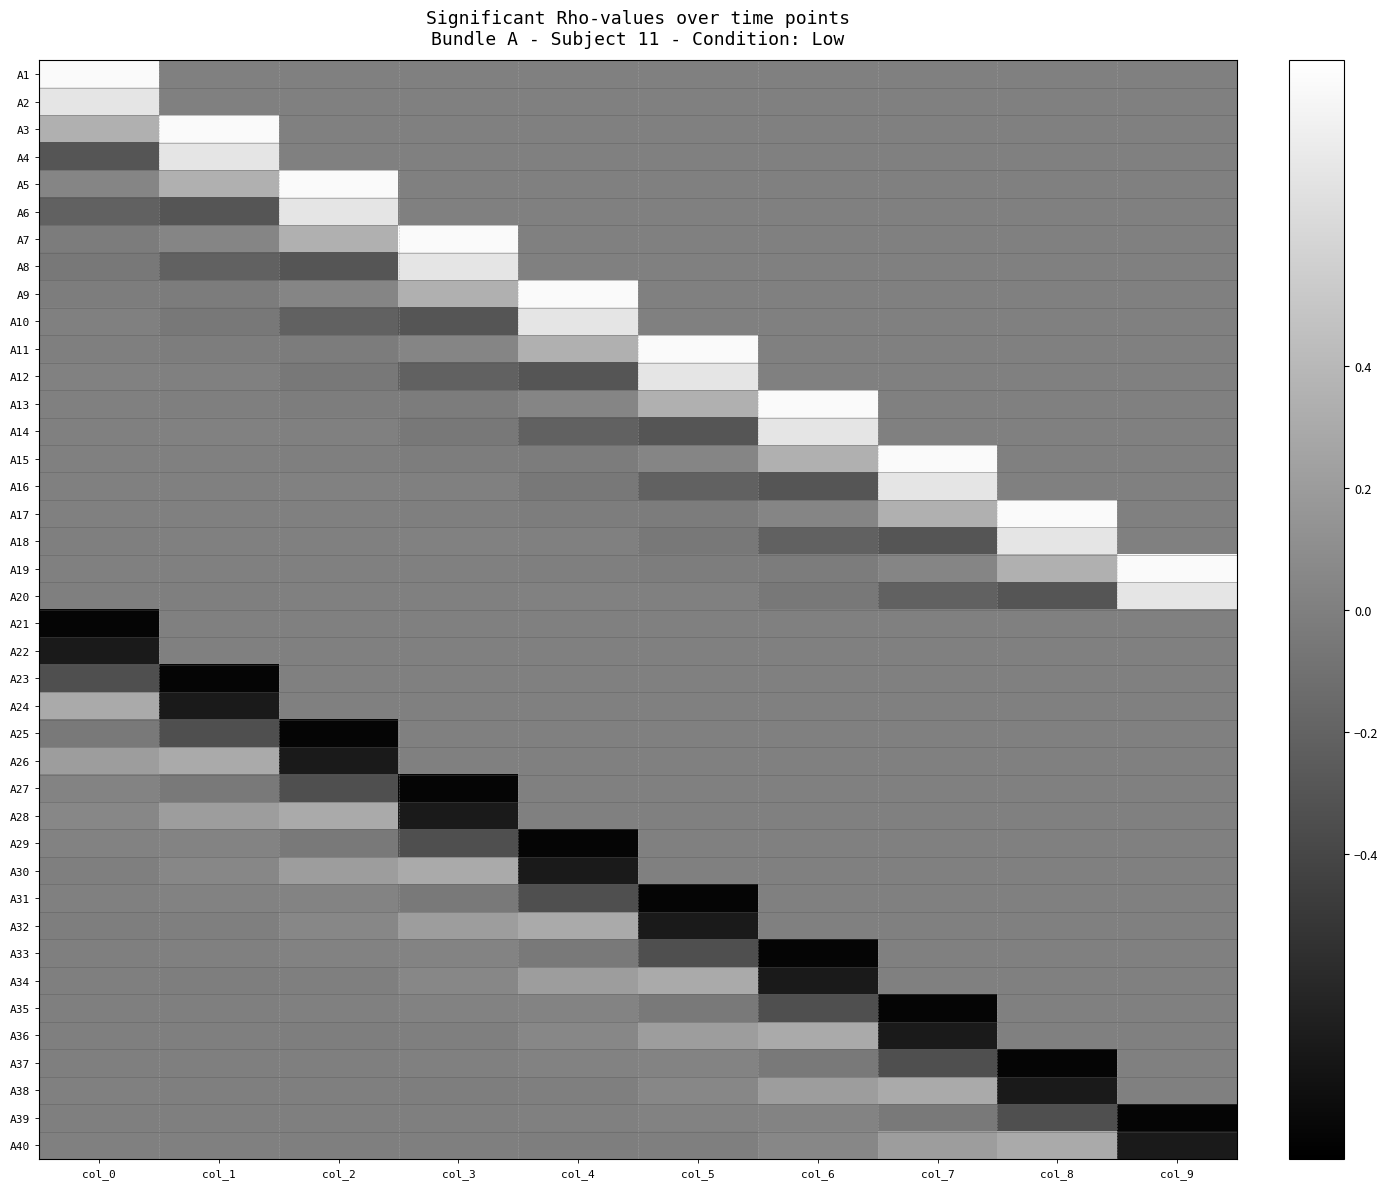

What is the spread (max minus min) of values at col_8?

1.7